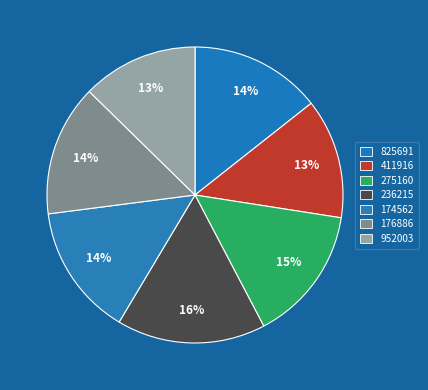

What is the total percentage of 174562 and 236215?

30.6%